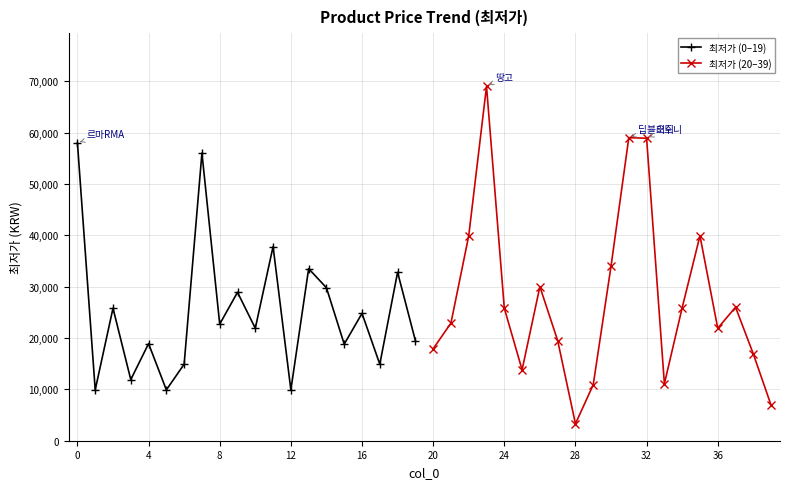

Does the chart display data point markers on the line(s)?

Yes